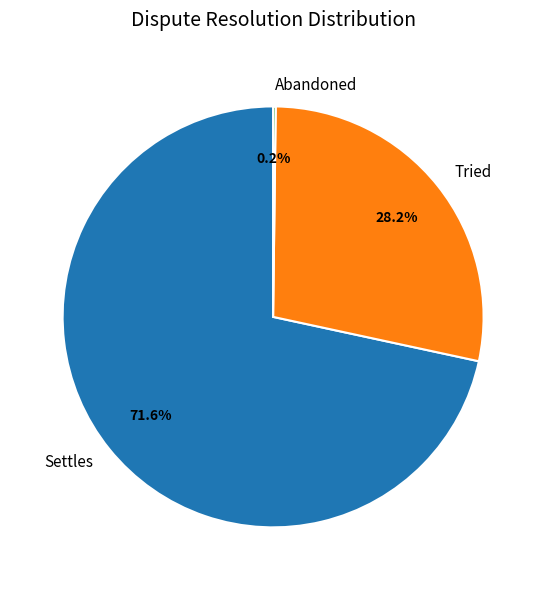

Between Tried and Settles, which is larger?

Settles